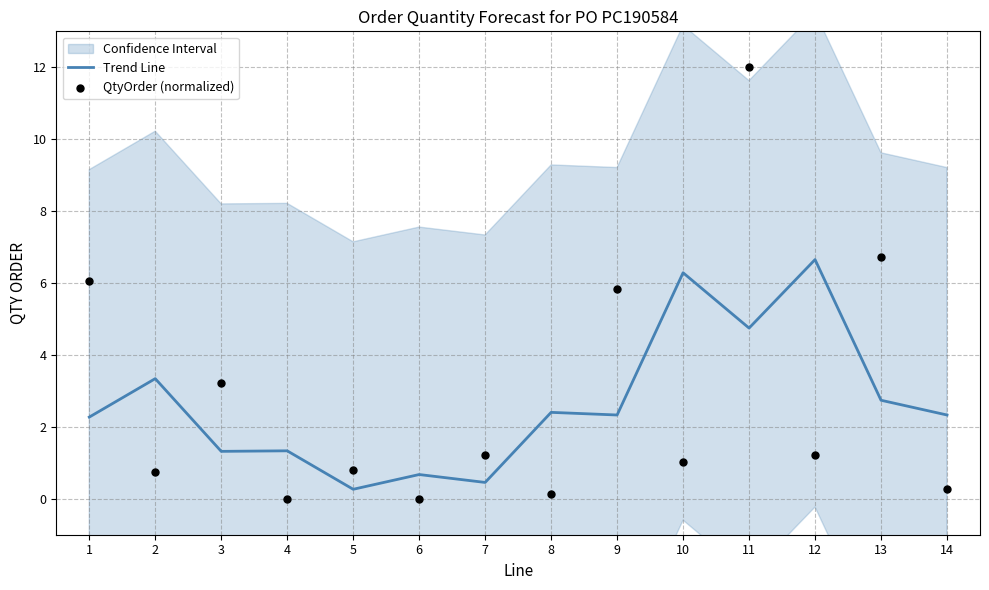

Is the value of QtyOrder (normalized) at 2 greater than the value of Trend Line at 14?

No